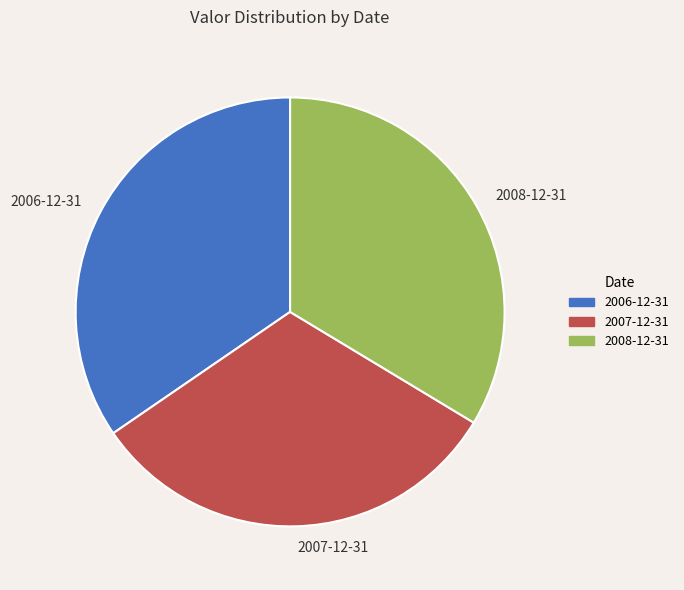

Do 2007-12-31 and 2006-12-31 together represent more than half of the pie?

Yes